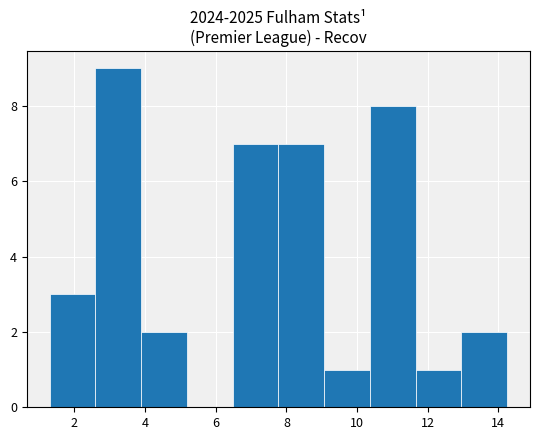

Reading left to right, list every bar in this chart as the range it spans on the x-axis followed by its height. Neither the bar edges nor the heights are printed on the chart, so give them approximately, as read against the axes.

1.2 to 2.6: 3
2.6 to 3.8: 9
3.8 to 5.2: 2
5.2 to 6.4: 0
6.4 to 7.8: 7
7.8 to 9.0: 7
9.0 to 10.4: 1
10.4 to 11.6: 8
11.6 to 13.0: 1
13.0 to 14.2: 2